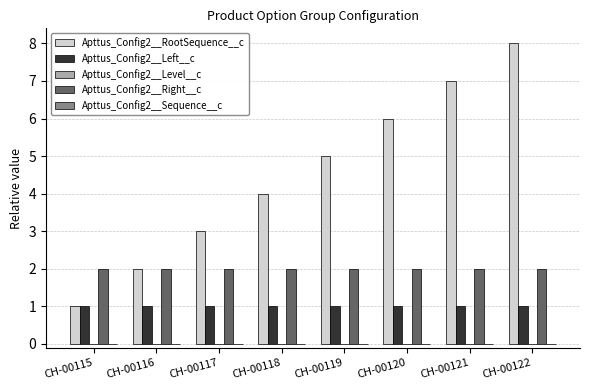

What is the average value of the Apttus_Config2__Left__c series?

1